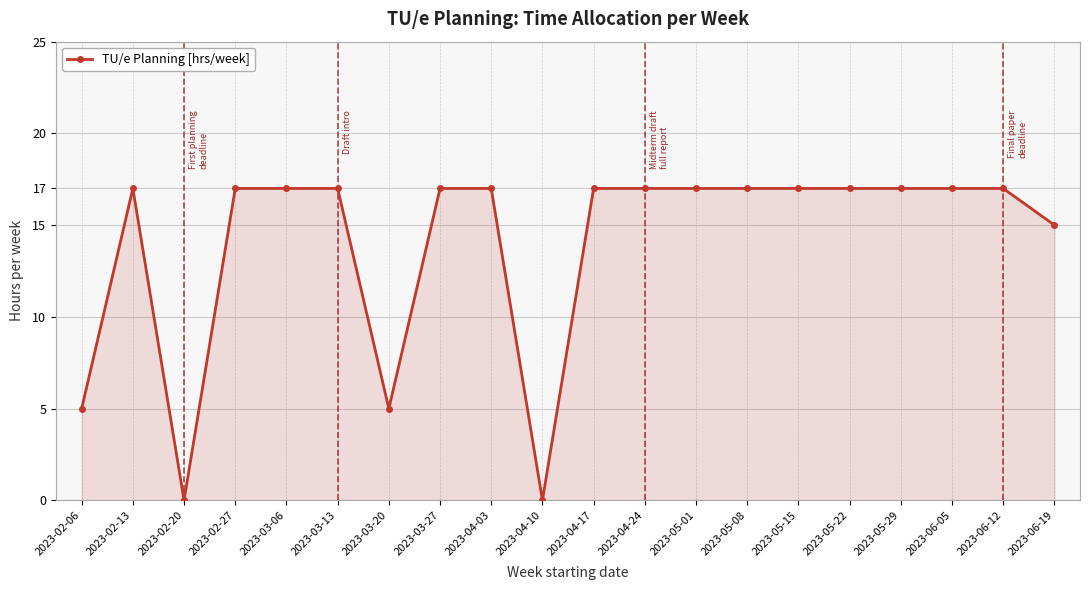

What is the greatest value displayed?

17